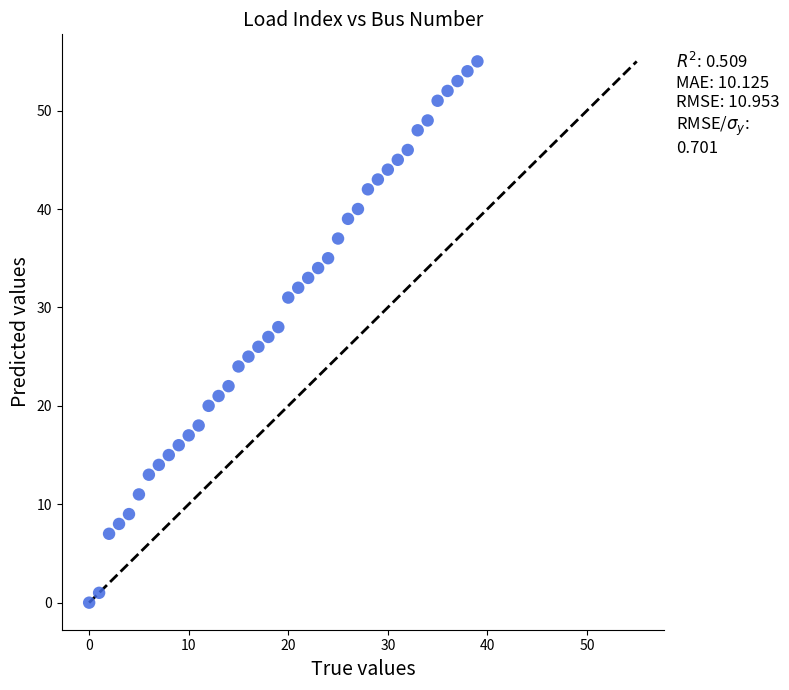

What is the range of Y values (max minus min)?

55